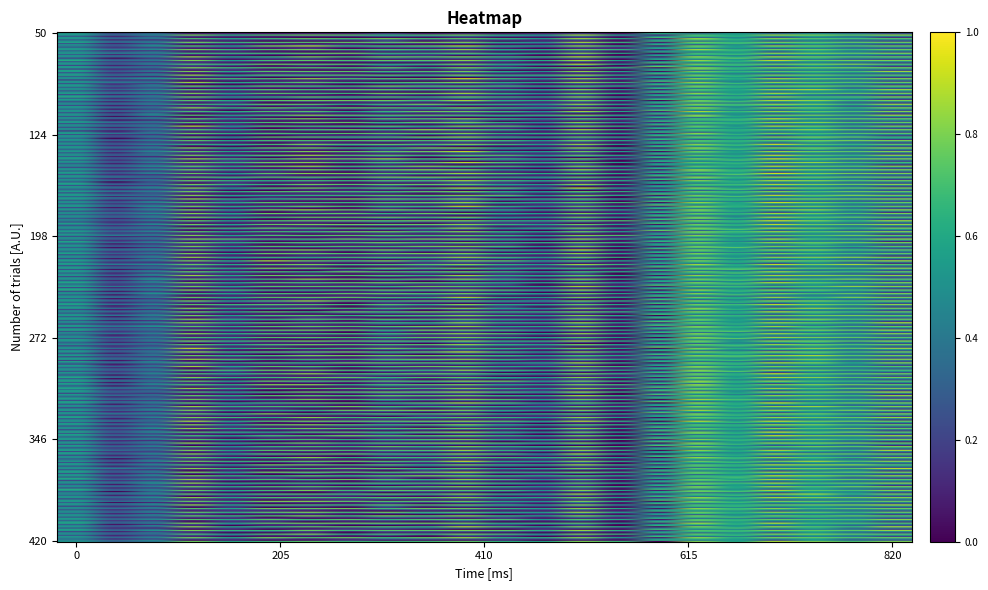

Reading left to right, list all the values displayed in this chart.

Row0: 0.2	0.1	0.2	0.1	0.2	0.1	0.1	0.1	0.3	0.2	0.3	0.3	0.2	0.3	0.1	0.5	0.7	0.6	0.5	0.5	0.5	0.5
Row1: 0.6	0.3	0.3	0.1	0.1	0.0	0.0	0.0	0.1	0.0	0.1	0.0	0.1	0.1	0.0	0.7	0.4	0.5	0.3	0.4	0.4	0.2
Row2: 0.5	0.3	0.3	0.8	0.6	0.7	0.8	0.7	0.7	0.7	0.8	0.7	0.6	0.8	0.6	0.1	0.8	0.6	0.8	0.8	0.7	0.8